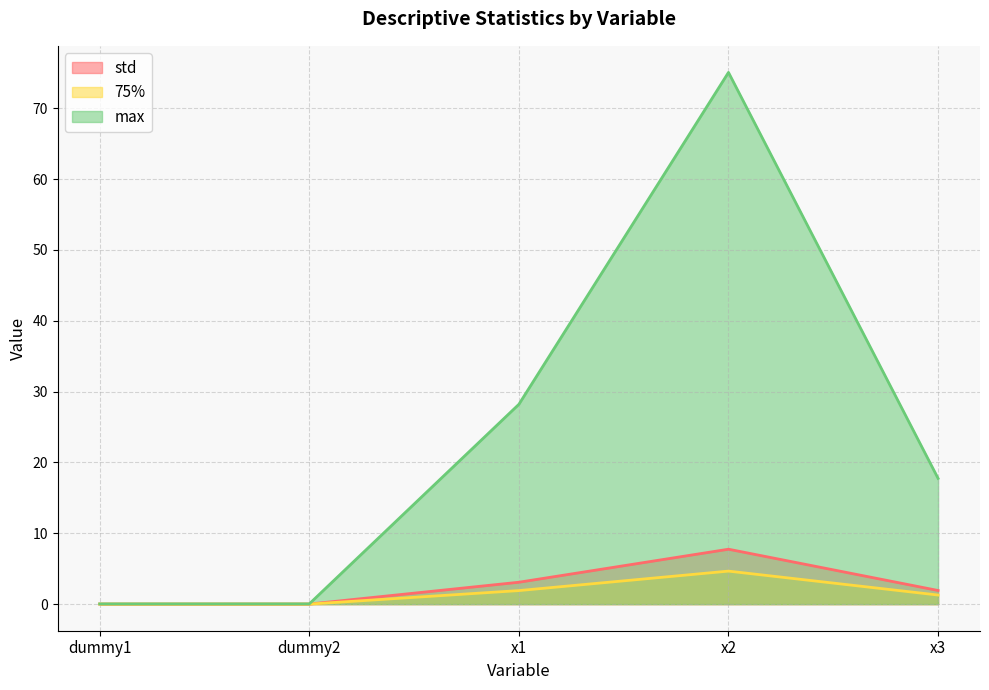

How many interior local peaks does the max series have?

1